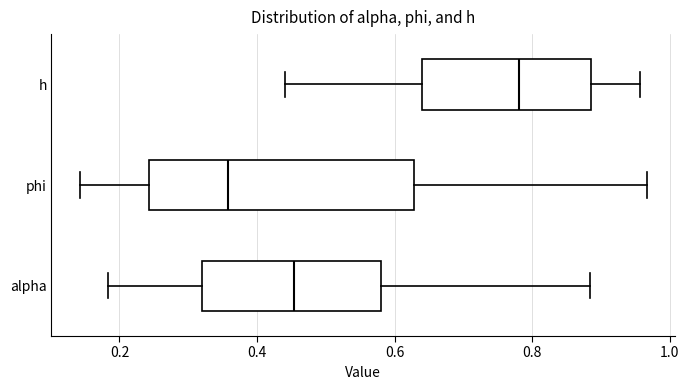

Where is the left edge of the box for h on the x-axis? The values are not printed on the chart, so give them approximately, as read against the axis.

0.64